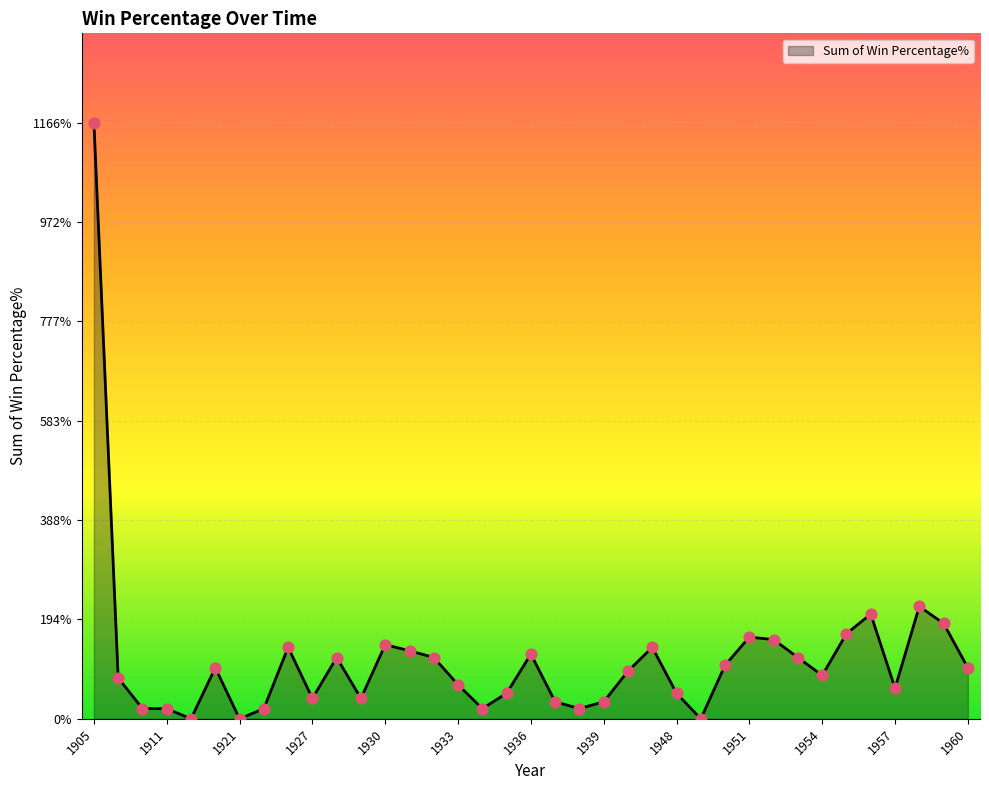

What is the difference between the maximum and minimum values?

1166.7